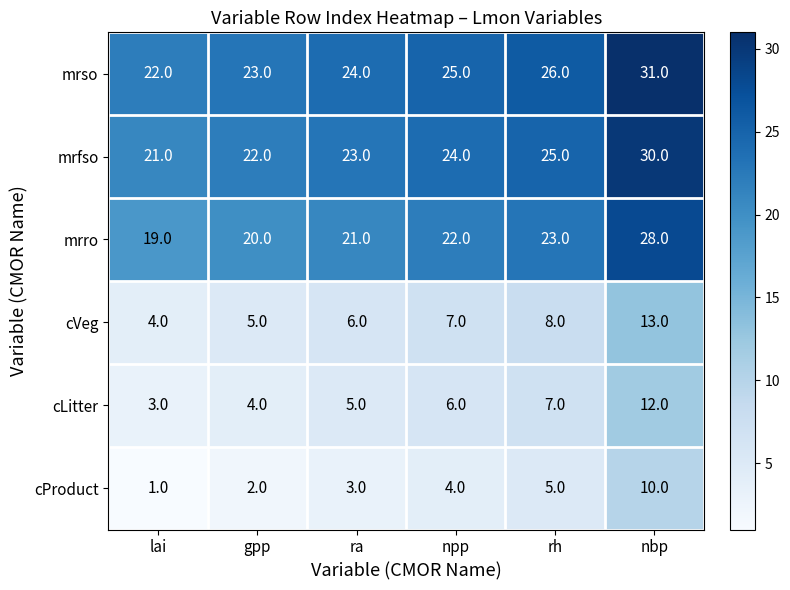

At which category is the sum across all series the highest?

nbp